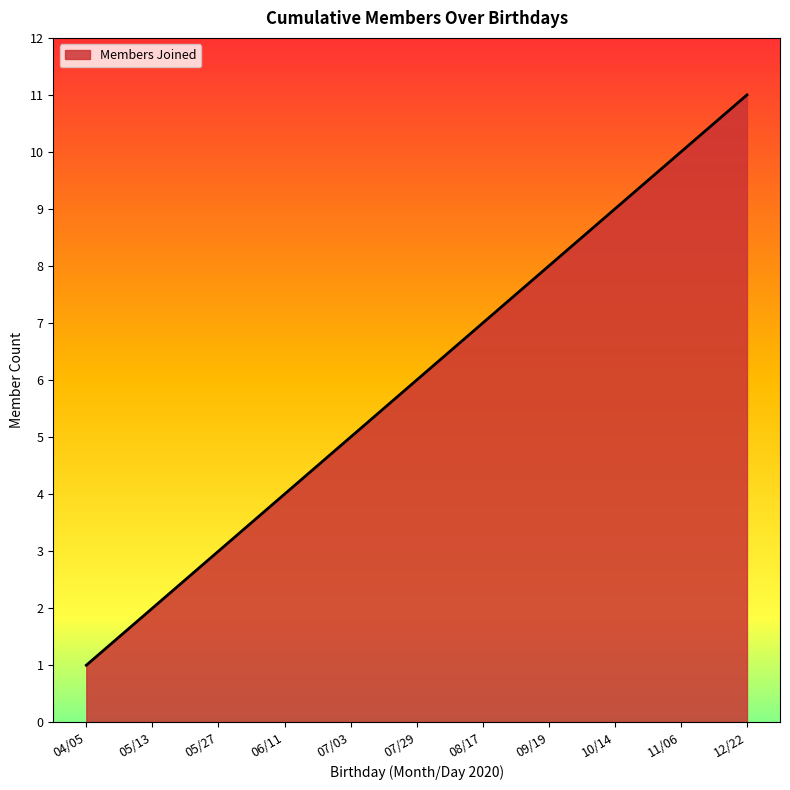

True or false: the data has more than 0 interior local peaks.

False